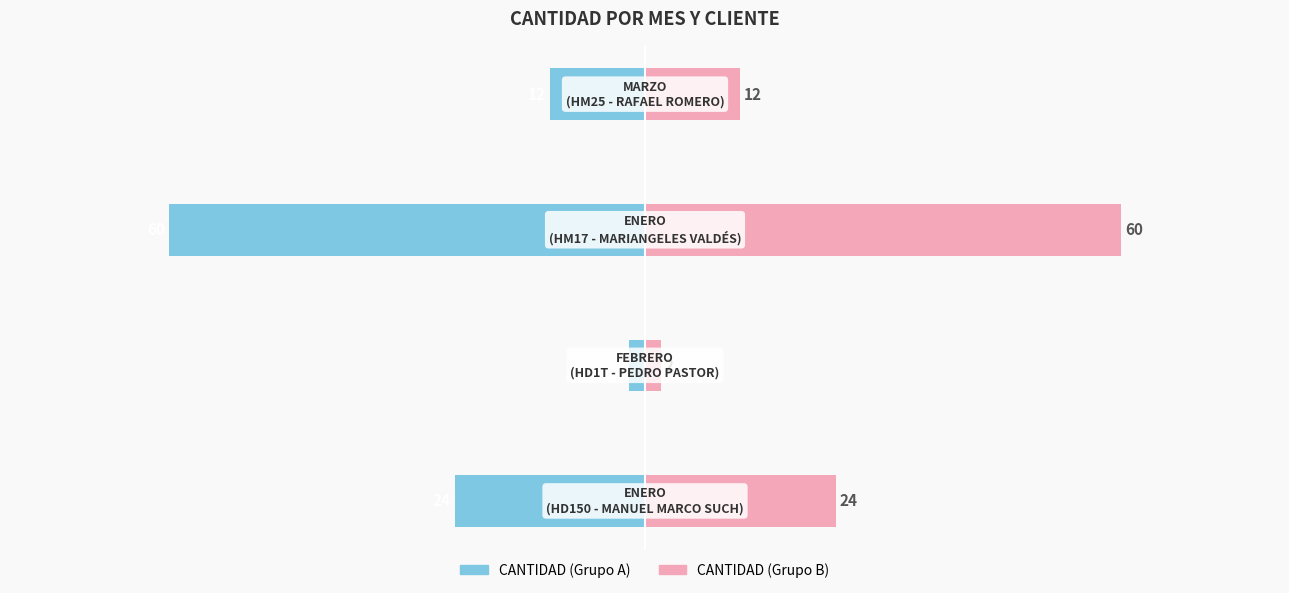

What is the difference between the maximum and minimum values in the CANTIDAD (Grupo B) series?

58